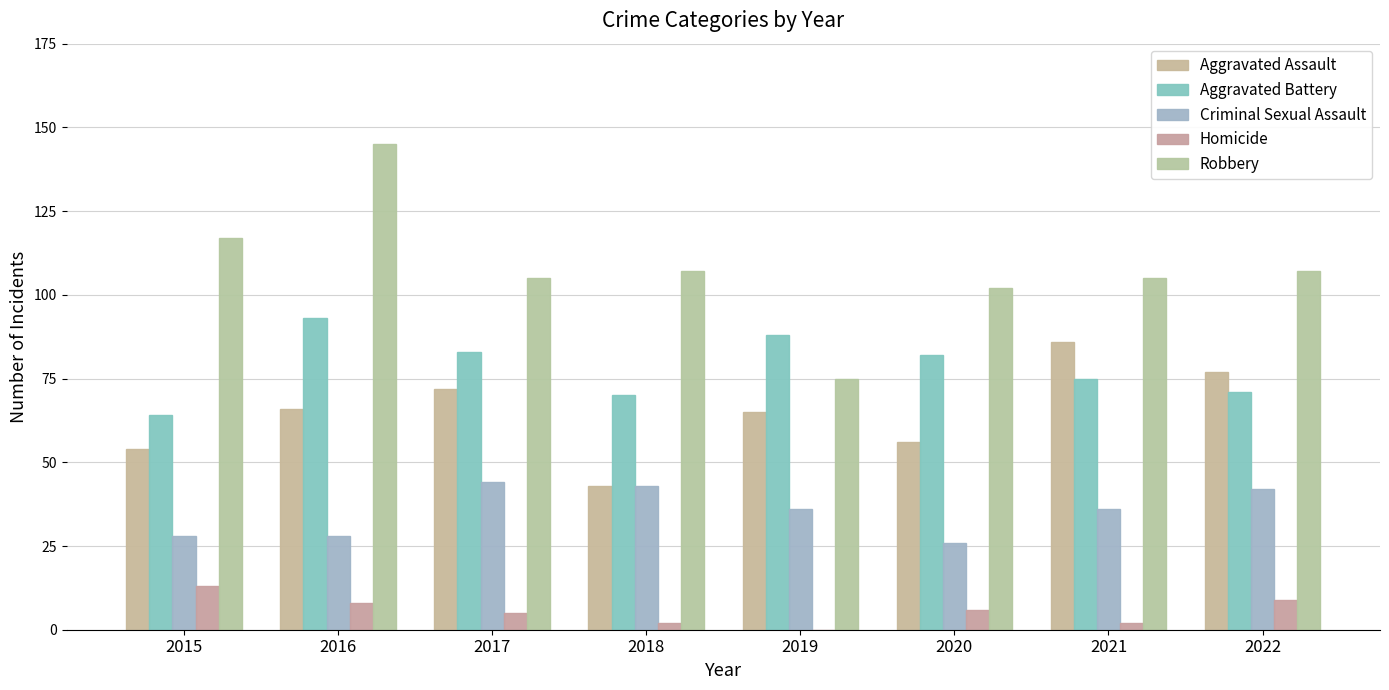

Which category has the lowest value across all series?

2019